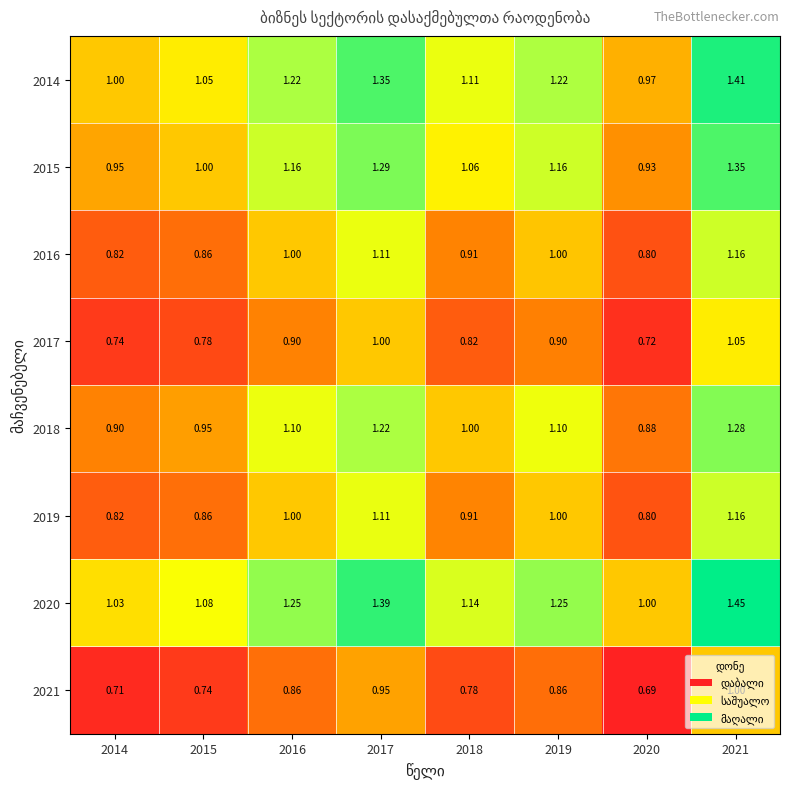

Is the value of 2021 at 2020 greater than the value of 2020 at 2020?

No